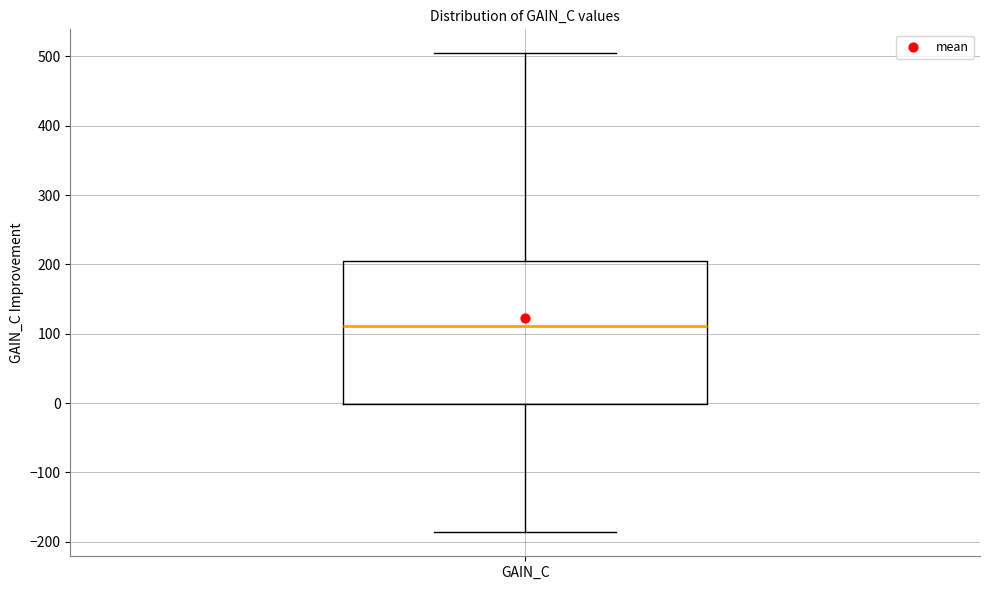

Read this box plot against the y-axis: the position of the median line, the range covered by the box, and the ends of both whiskers. The values are not printed on the chart, so give them approximately, as read against the axis.

median 110, box 0 to 200, whiskers -190 to 500